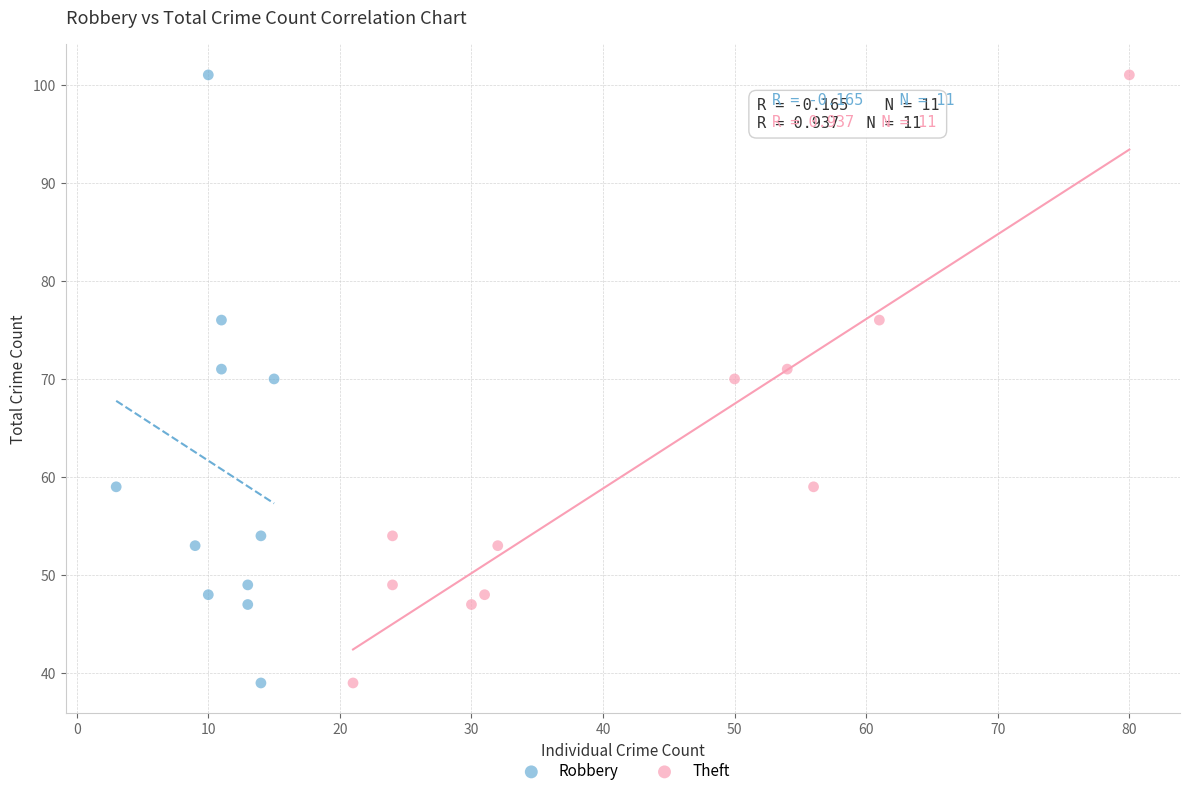

What are all the series names shown in the legend?

Robbery, Theft